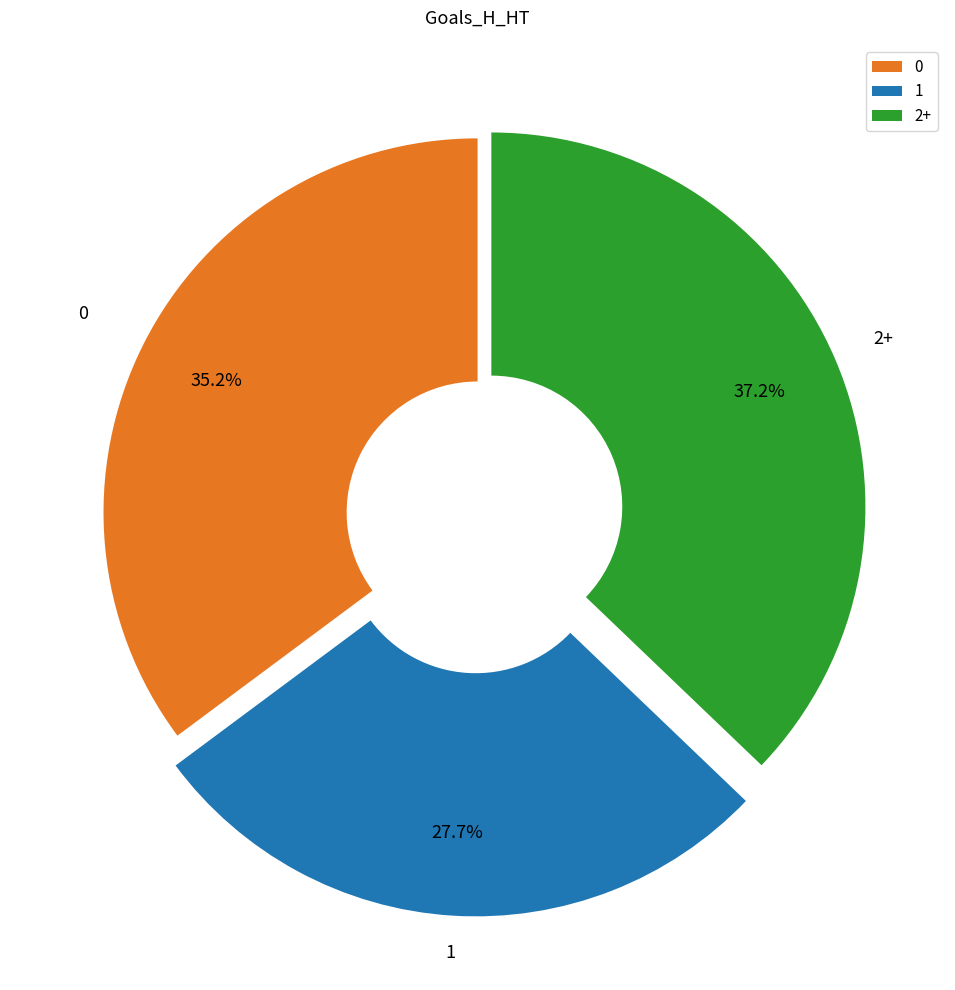

Is there any slice that represents more than half of the pie?

No